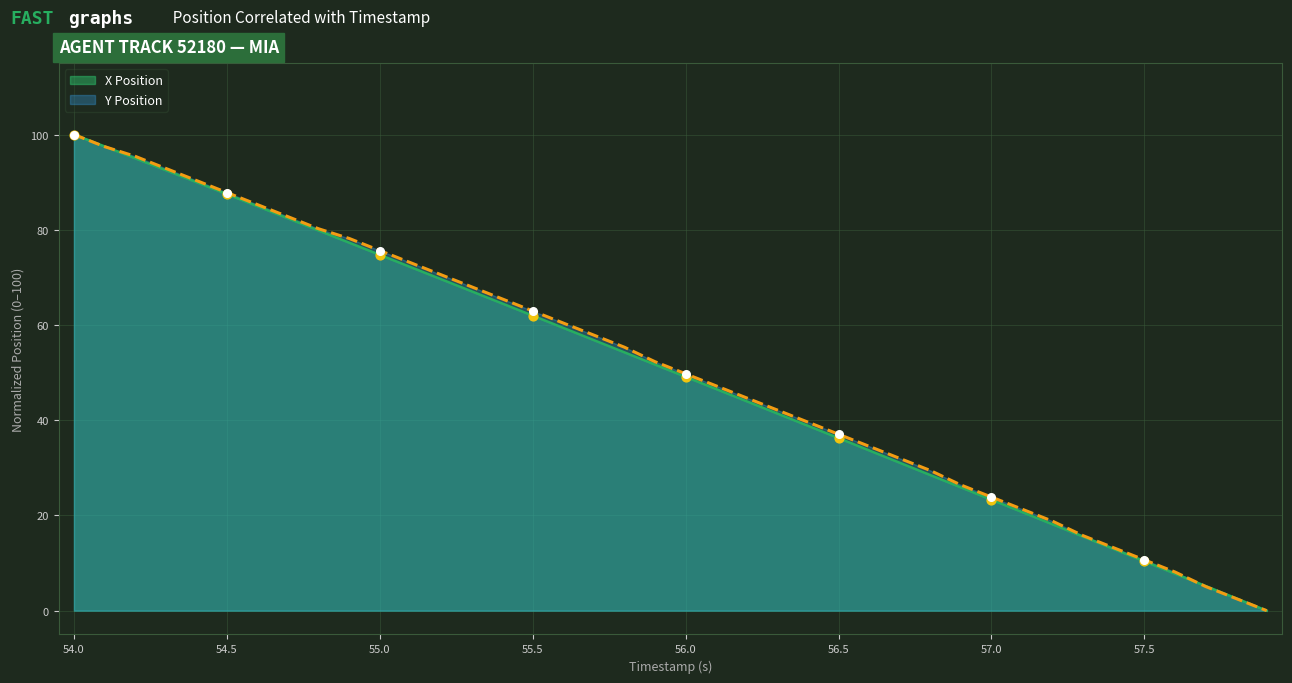

Is the value of Y Position at 57.1 greater than the value of X Position at 55.6?

No